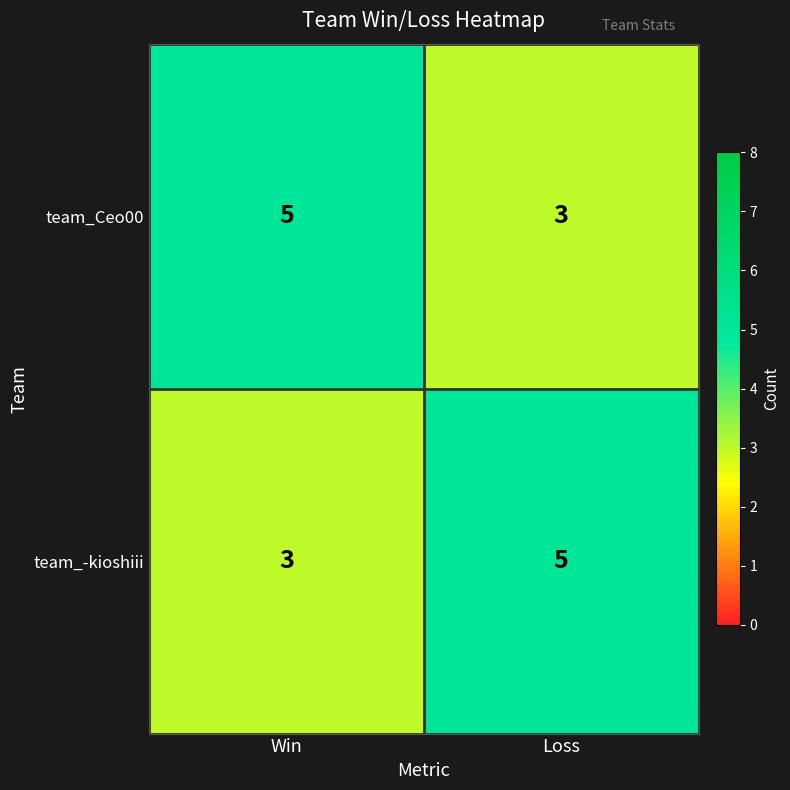

What is the greatest value displayed?

5